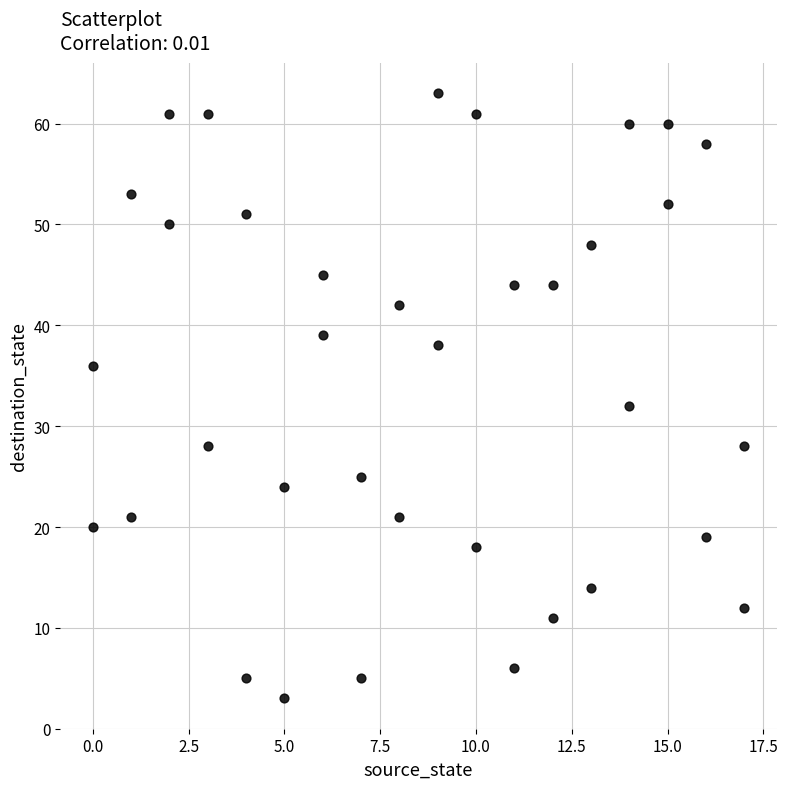

What is the range of Y values (max minus min)?

60